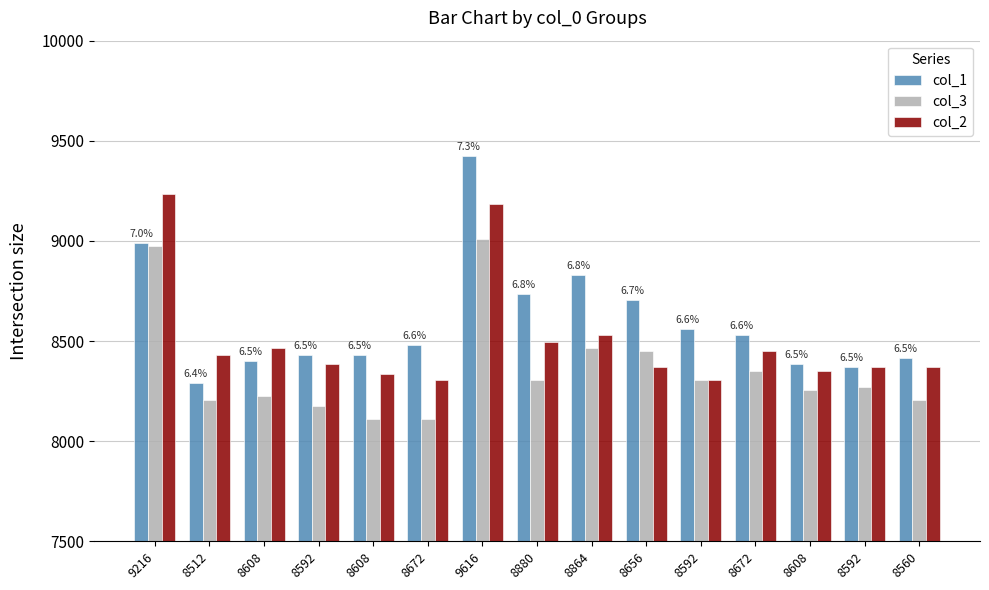

Does the chart contain any negative values?

No